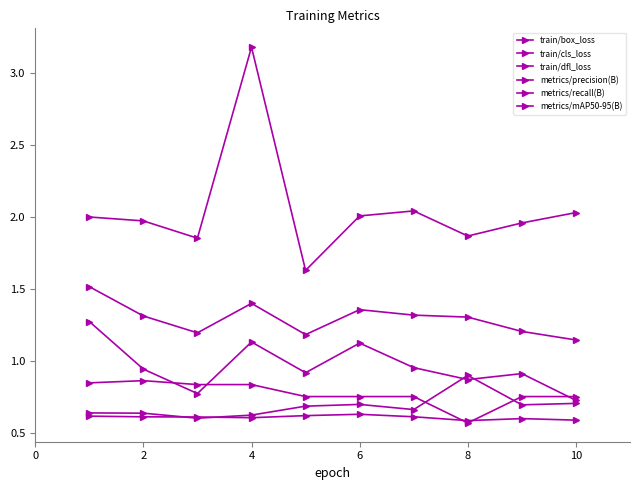

How many series are shown in this chart?

6